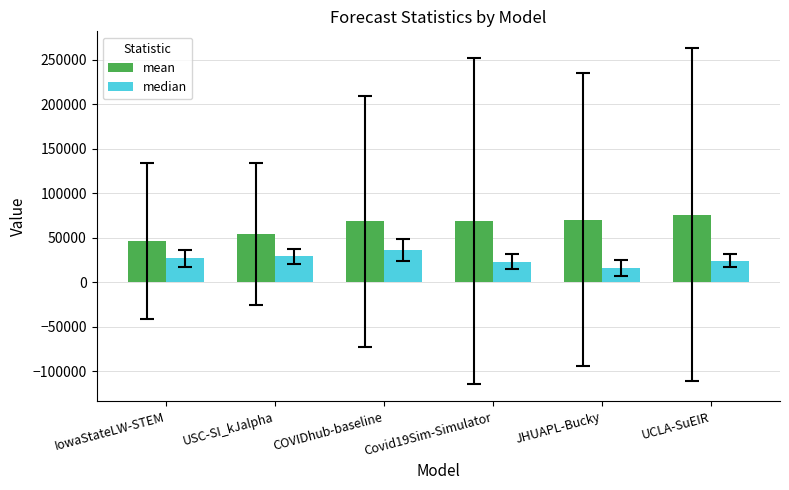

Read the mean value at UCLA-SuEIR.

75974.9